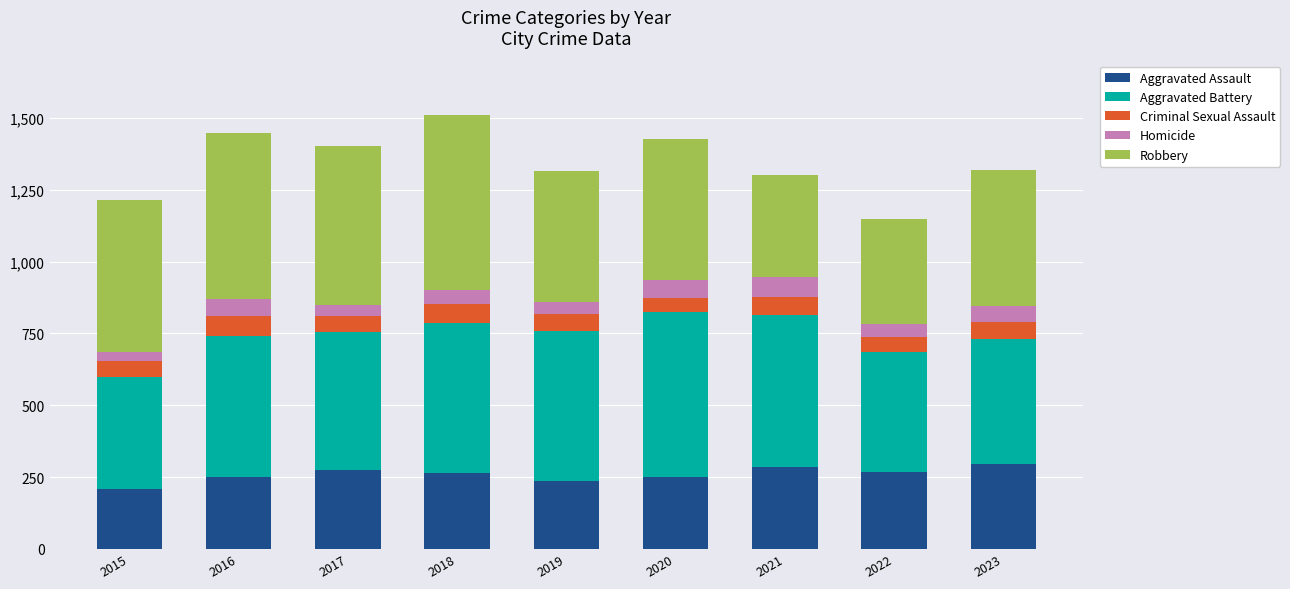

What is the sum of the Aggravated Assault values at 2019 and 2017?

514